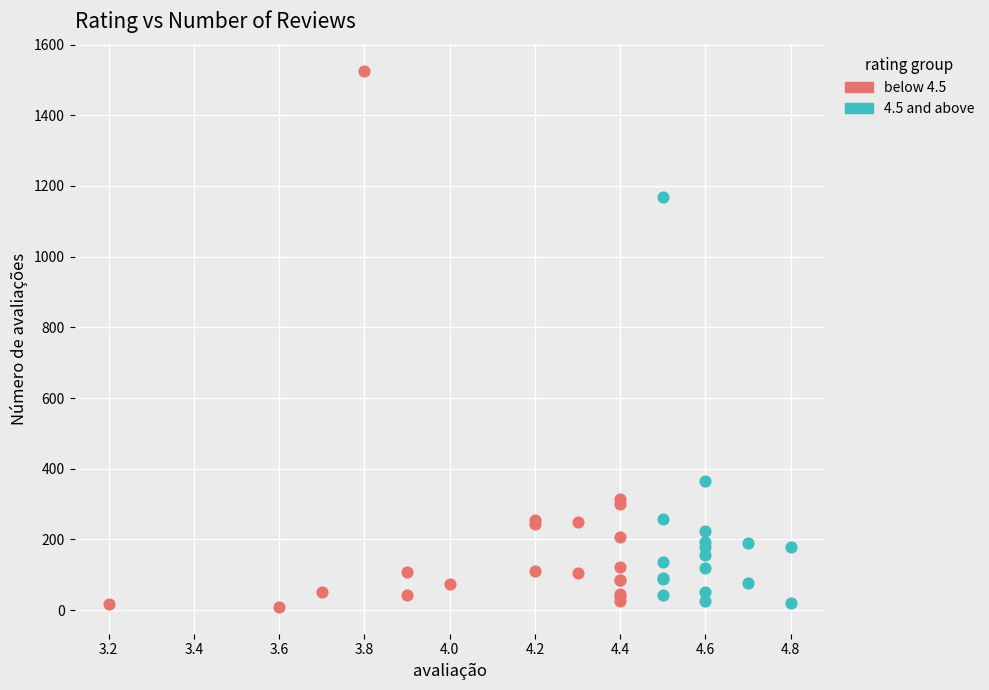

Which series has the widest spread of Y values?

below 4.5